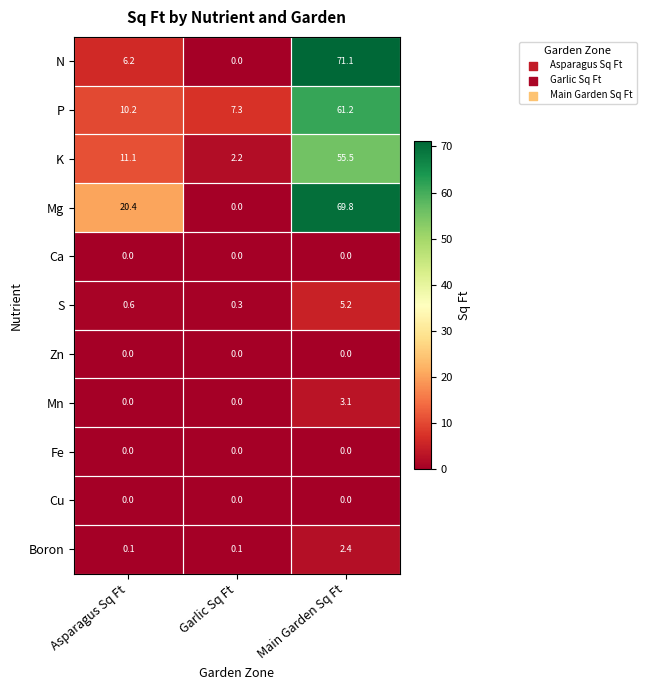

What is the spread (max minus min) of values at Main Garden Sq Ft?

71.1